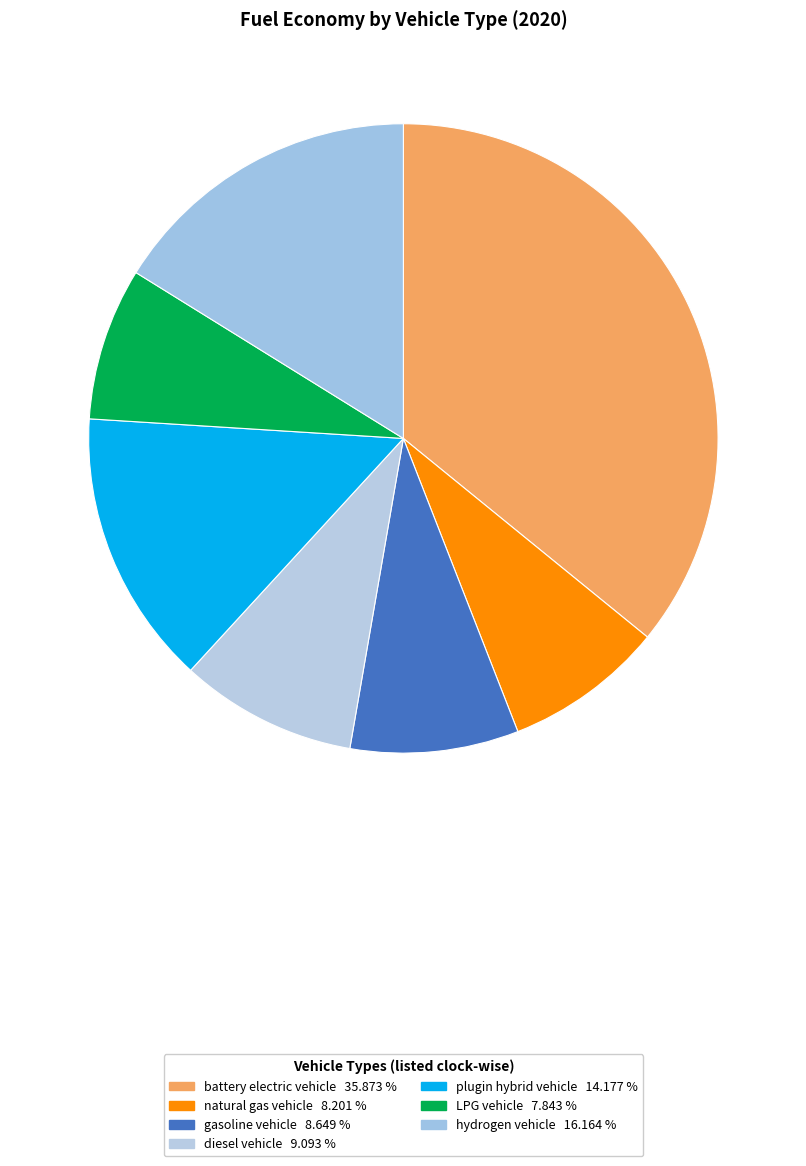

Which has a higher value, plugin hybrid vehicle or natural gas vehicle?

plugin hybrid vehicle